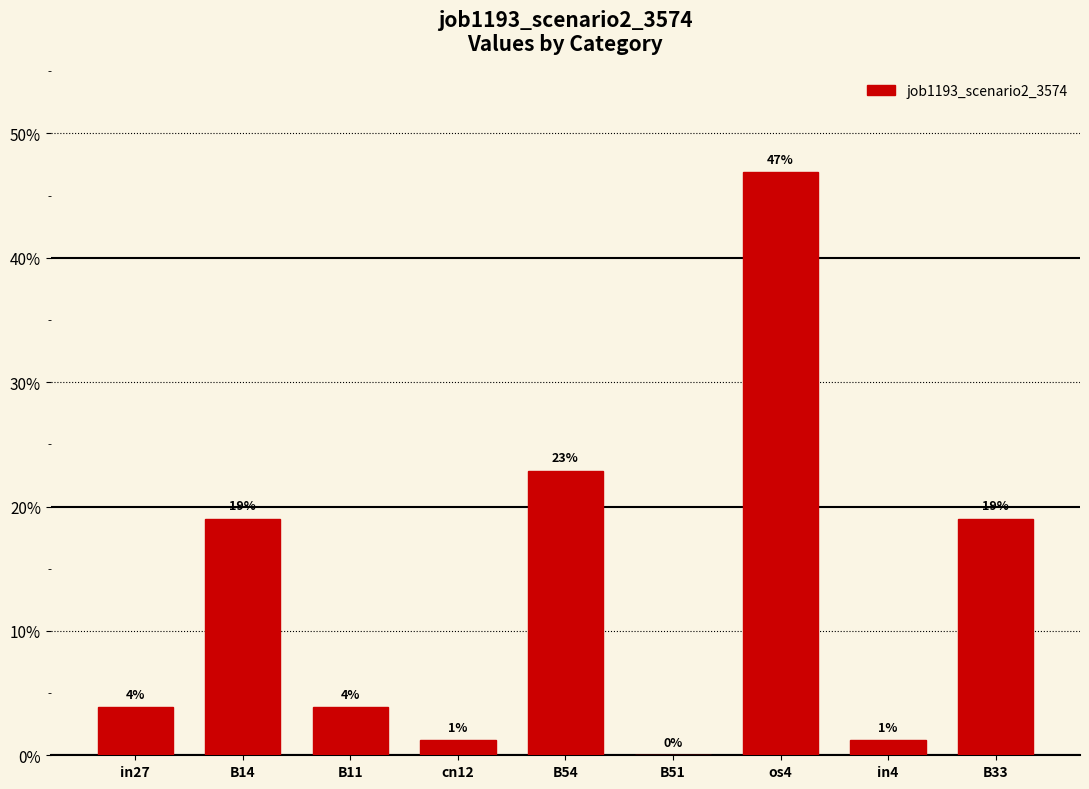

Is it true that the value at B14 is 0.2?

True